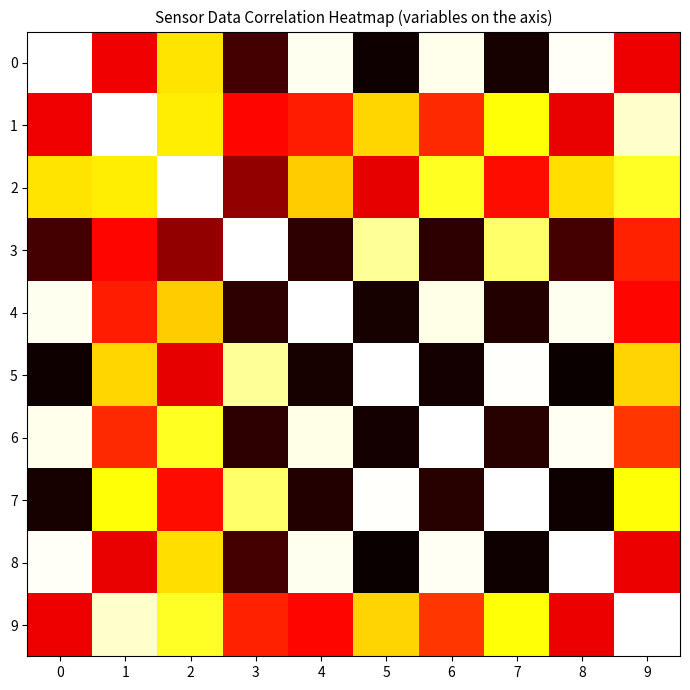

Which series has the largest total across all categories?

2